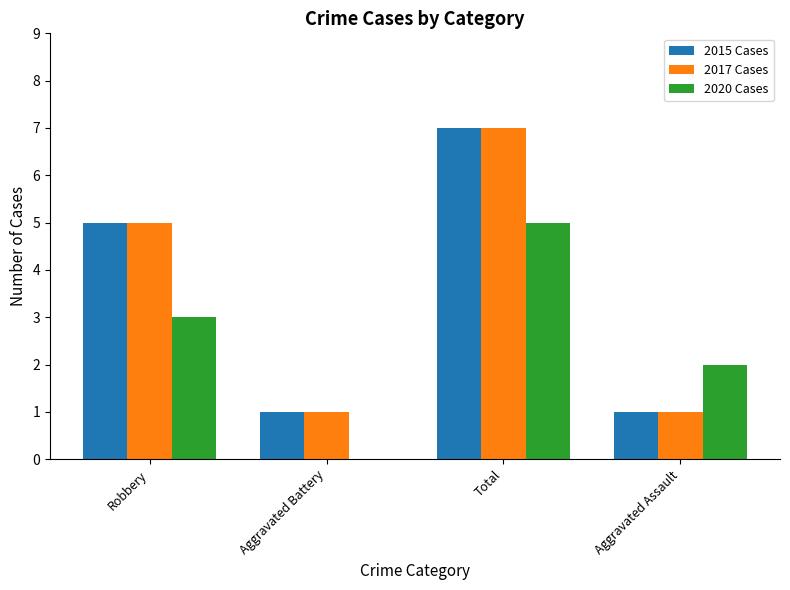

Reading right to left, transcribe all the data shown in this chart.

2015 Cases: 1	7	1	5
2017 Cases: 1	7	1	5
2020 Cases: 2	5	0	3